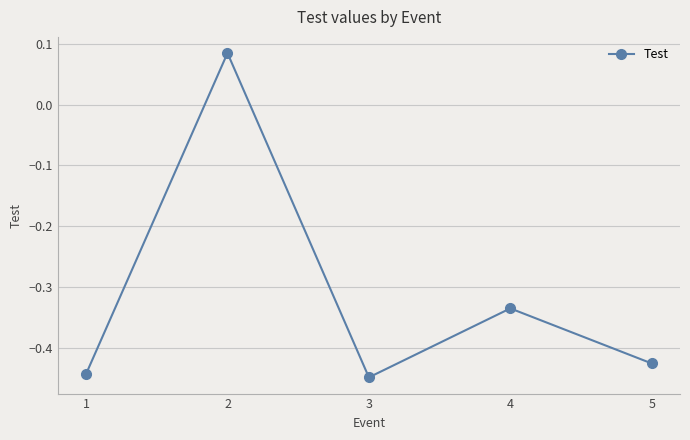

Where does the data first go above 0?

2